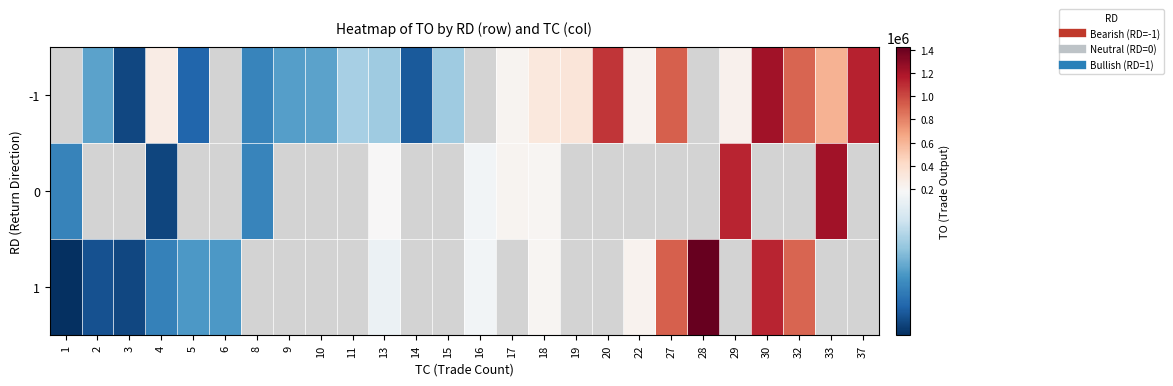

Which label corresponds to the smallest value in the chart?

1